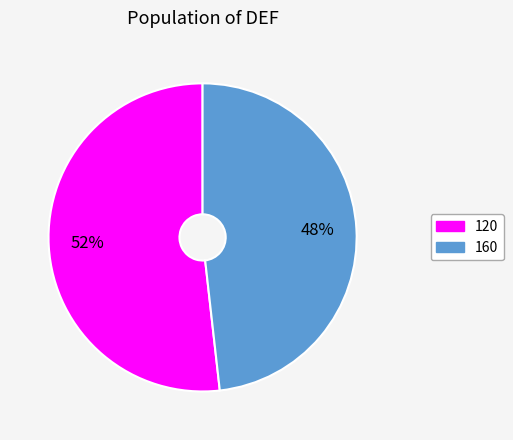

Is there a majority slice in this chart?

Yes